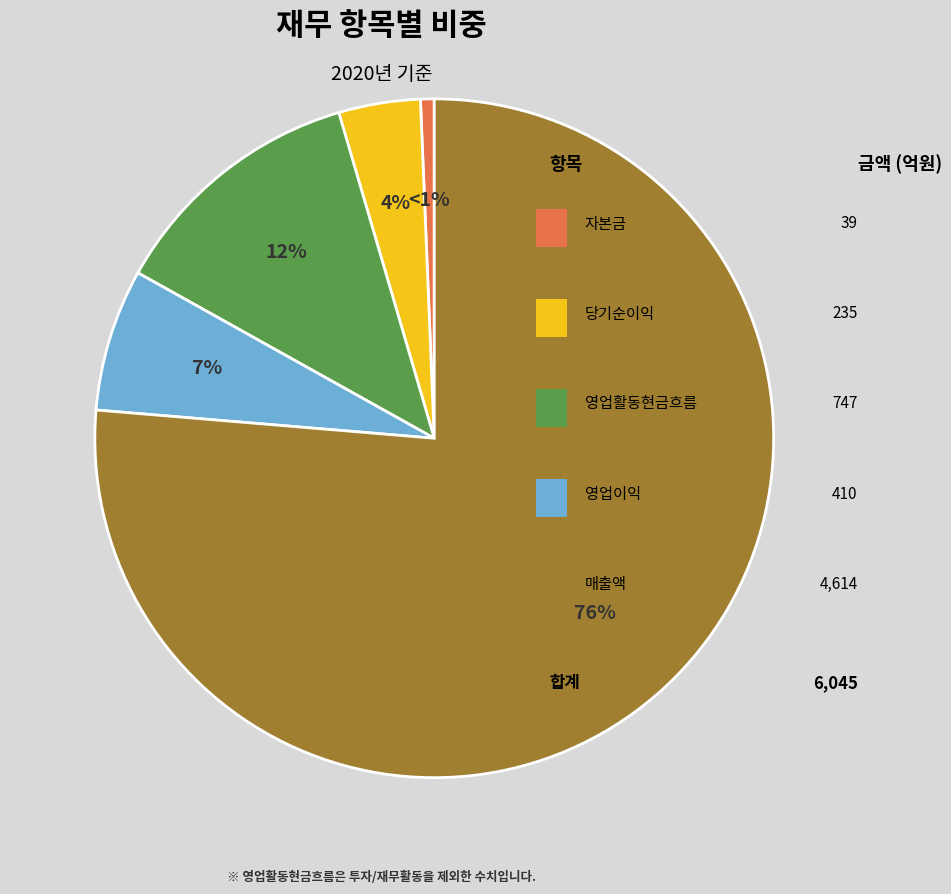

To the nearest percent, what is the average slice percentage?

20%